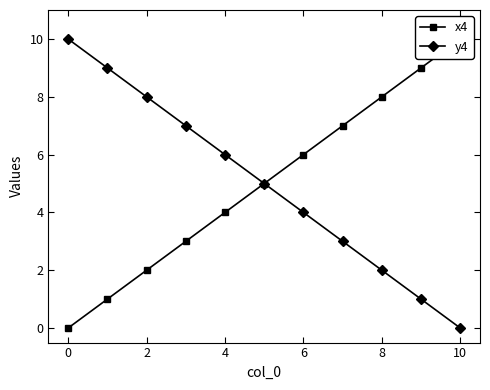

What is the value of the y4 point at the 7th from the left?

4